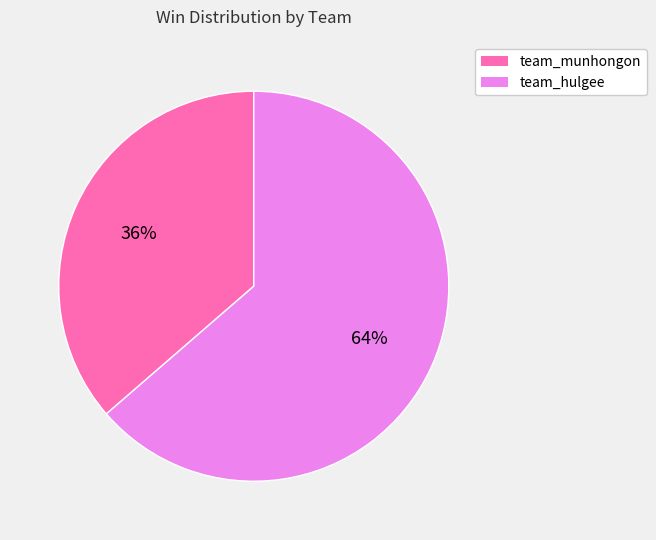

How many segments does this pie chart have?

2